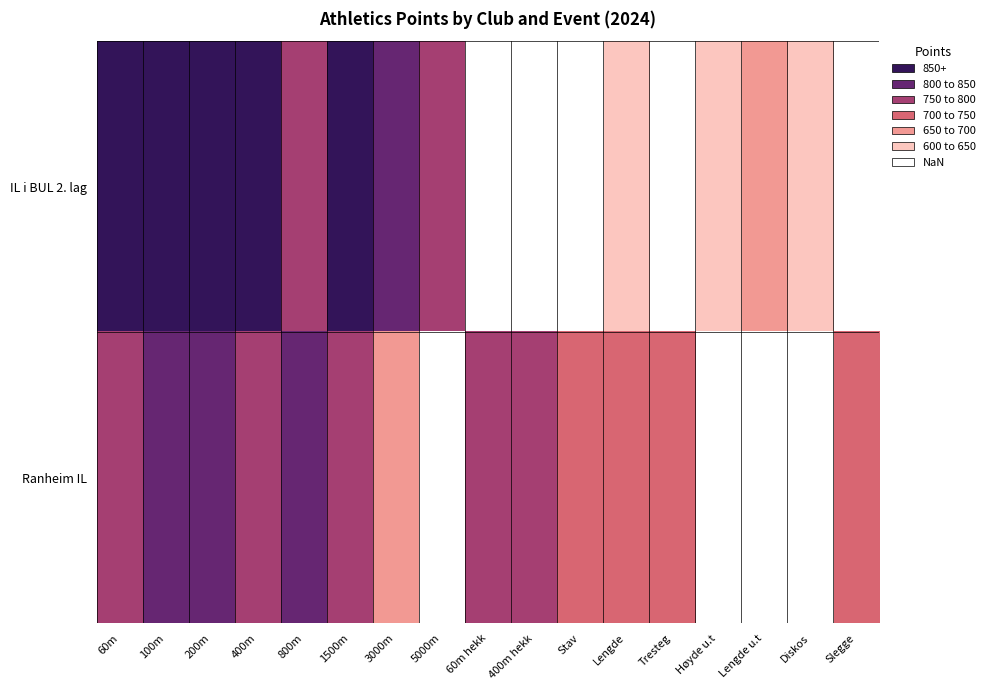

How many series are shown in this chart?

2